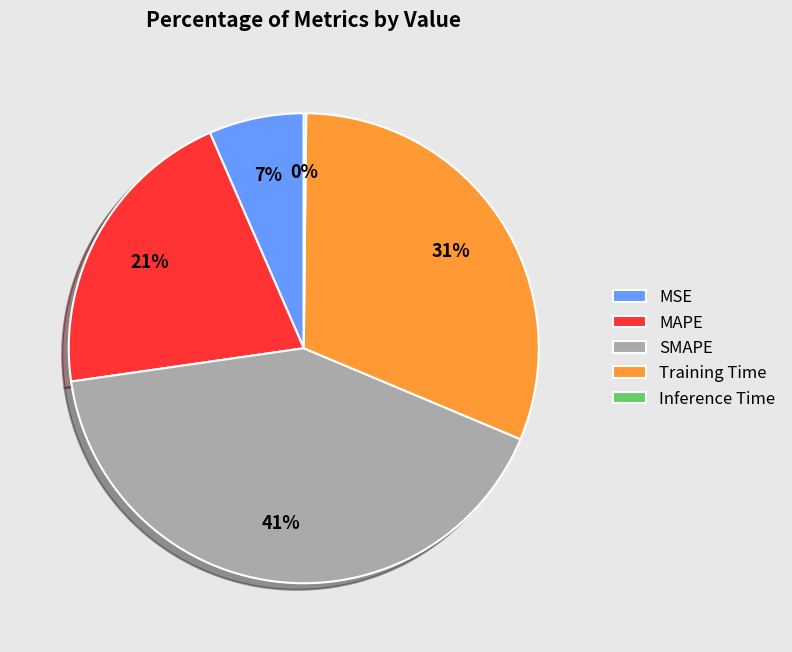

Do MSE and MAPE together represent more than half of the pie?

No